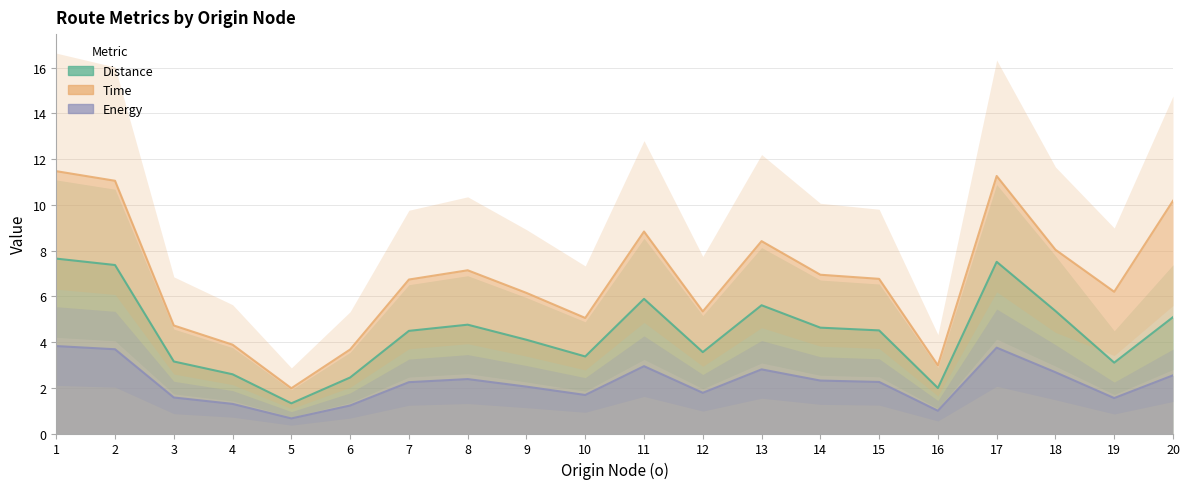

How many interior local peaks does the time series have?

4